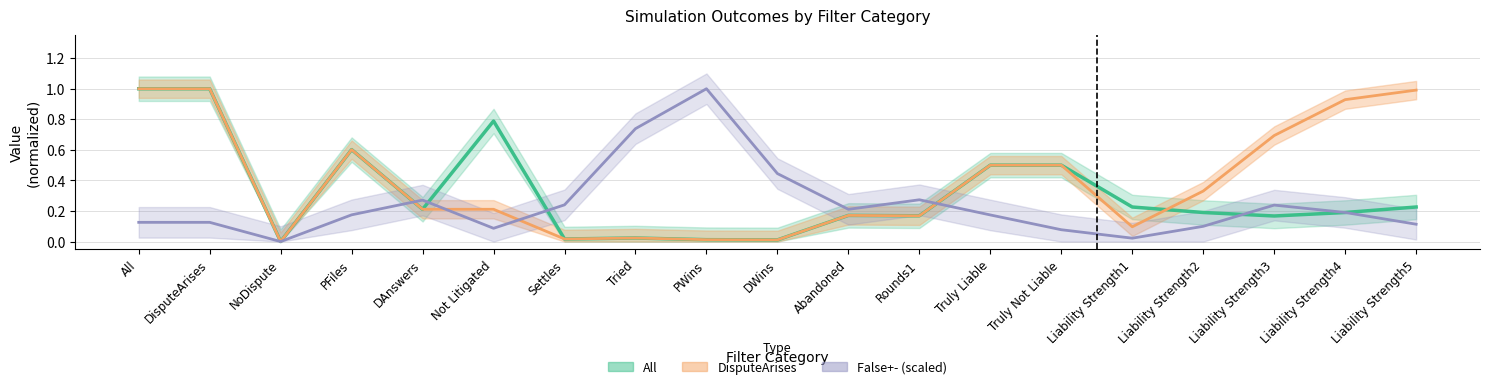

At how many categories does at least one series exceed 0?

18